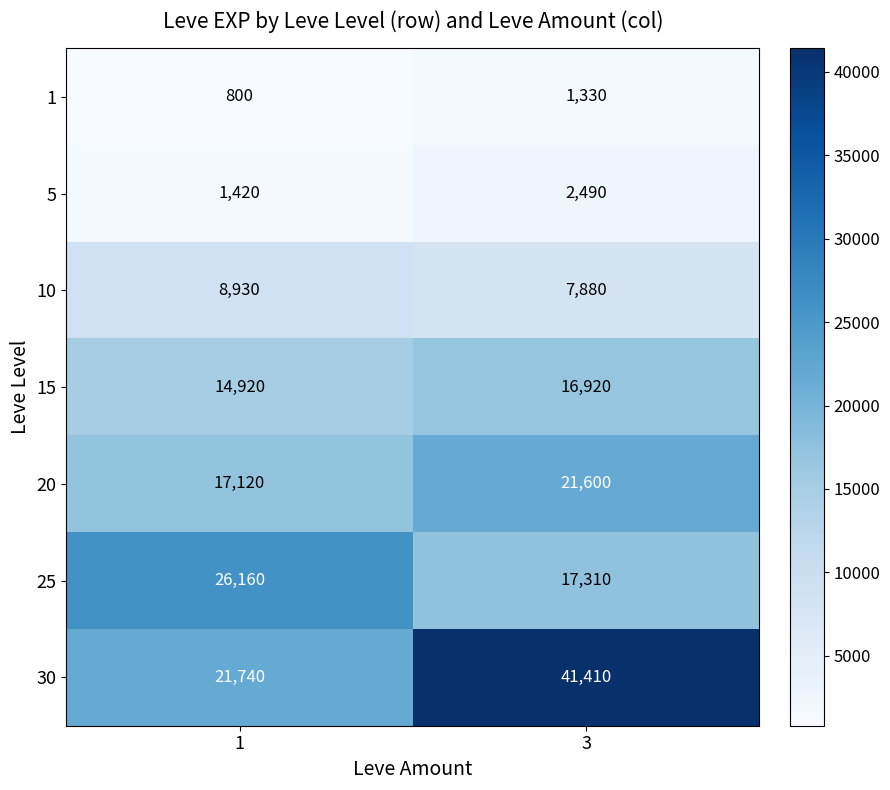

At which category is the sum across all series the highest?

3